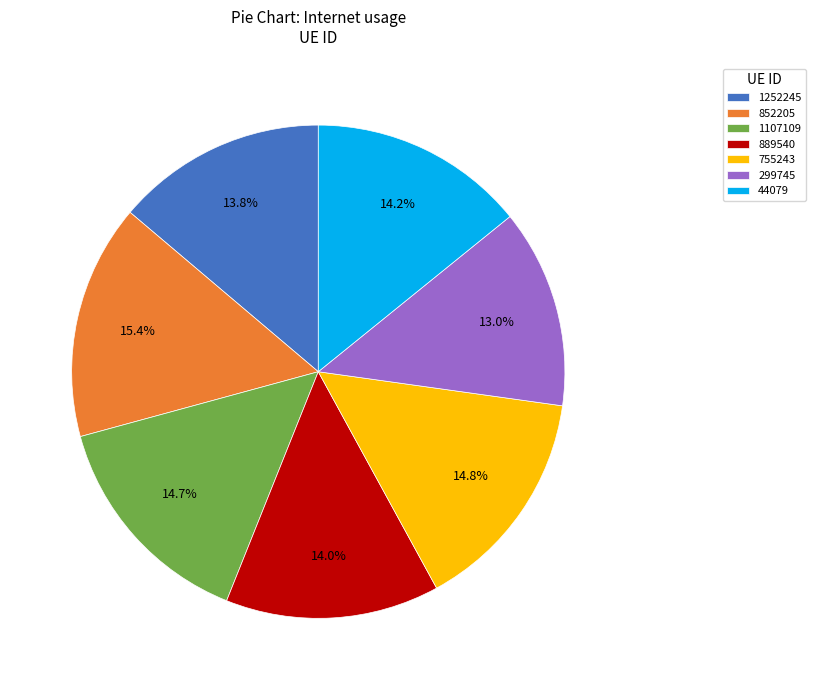

How much of the chart is everything except 755243?

85.2%